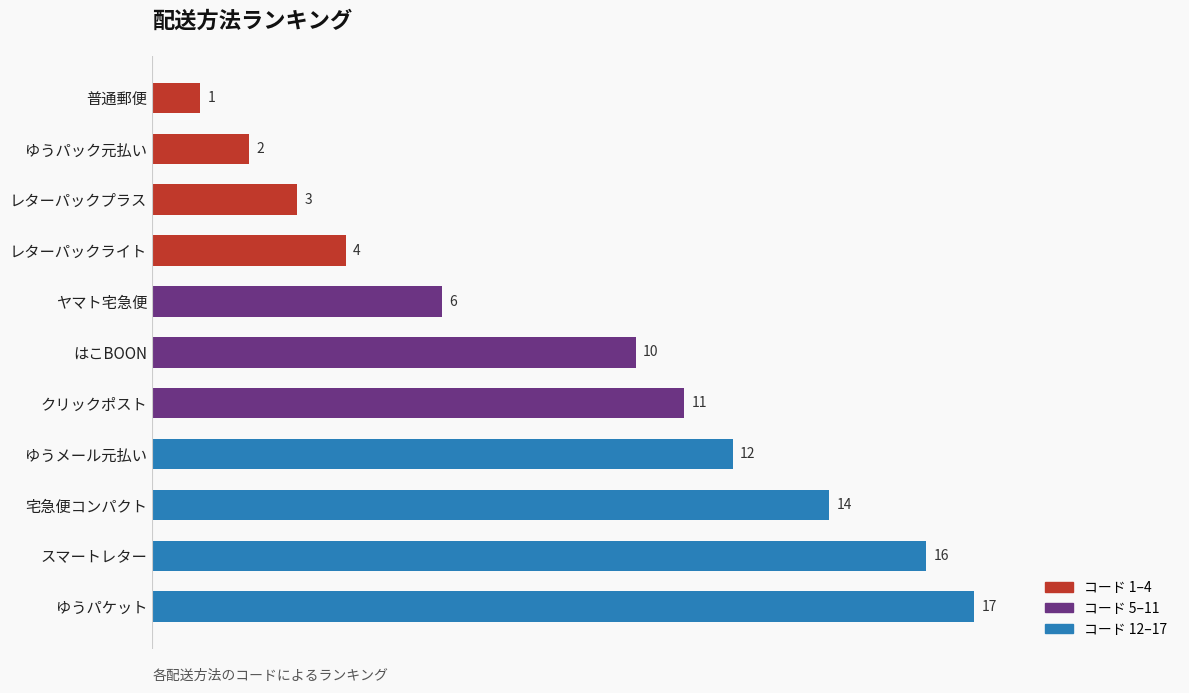

How many distinct data groups are displayed?

1